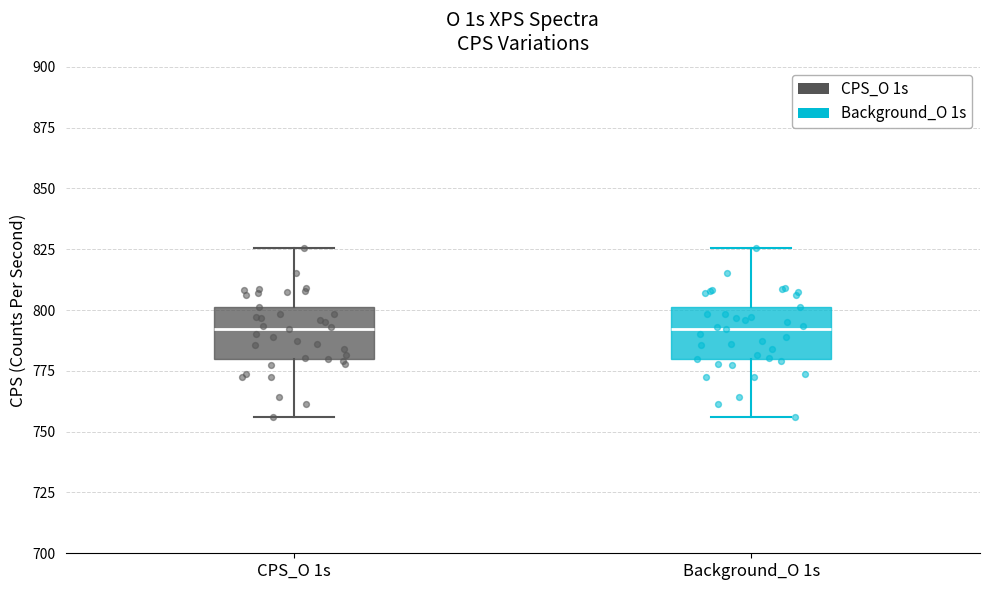

Reading left to right, read every box against the y-axis: the position of its median line, the range the box covers, and the ends of its whiskers. The values are not printed on the chart, so give them approximately, as read against the axis.

CPS_O 1s: median 790, box 780 to 800, whiskers 755 to 825
Background_O 1s: median 790, box 780 to 800, whiskers 755 to 825